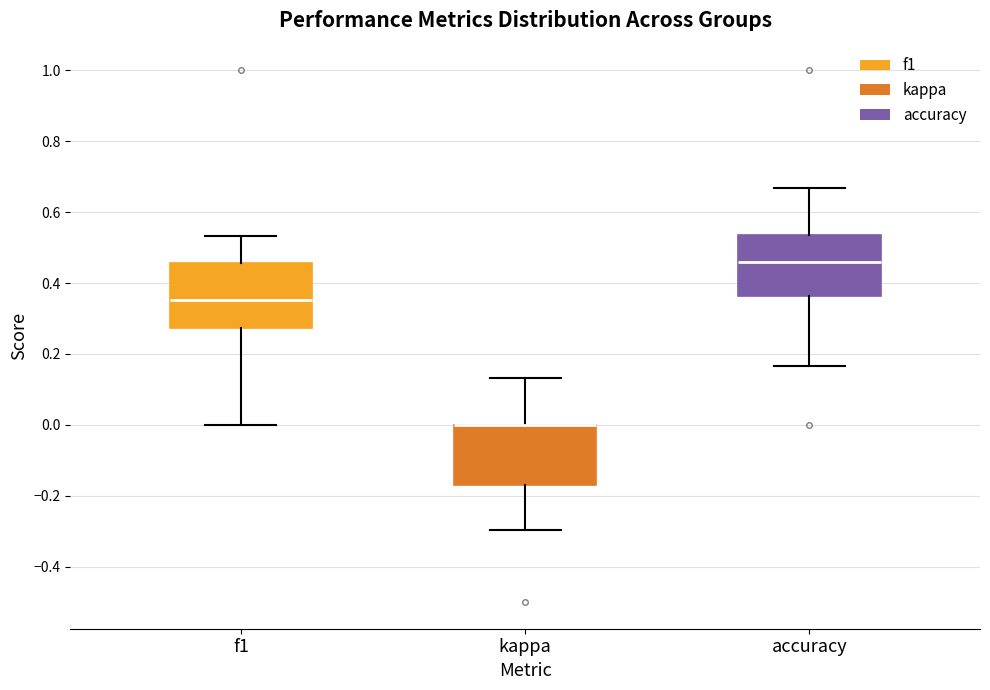

Where does the upper whisker of the box for accuracy end on the y-axis? The values are not printed on the chart, so give them approximately, as read against the axis.

0.66